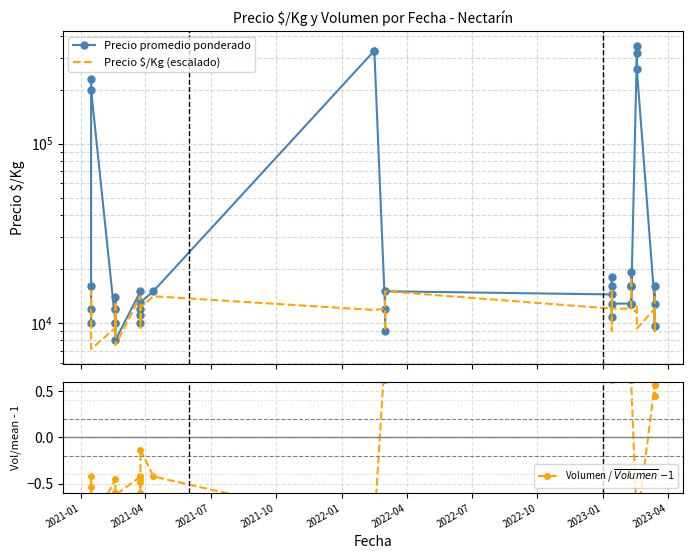

List the series in order of their peak value, highest first.

Precio promedio ponderado, Precio $/Kg (escalado), Volumen / $\overline{Volumen}$ $- 1$